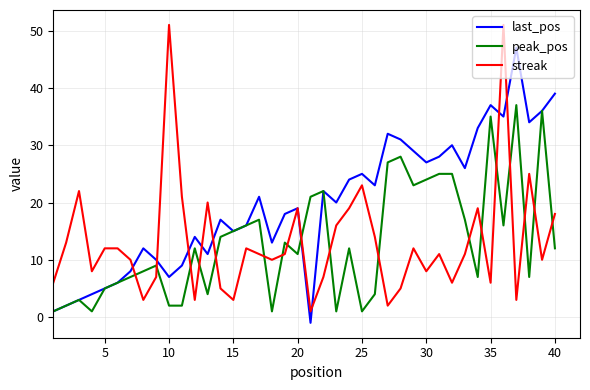

What is the minimum value shown in the chart?

-1